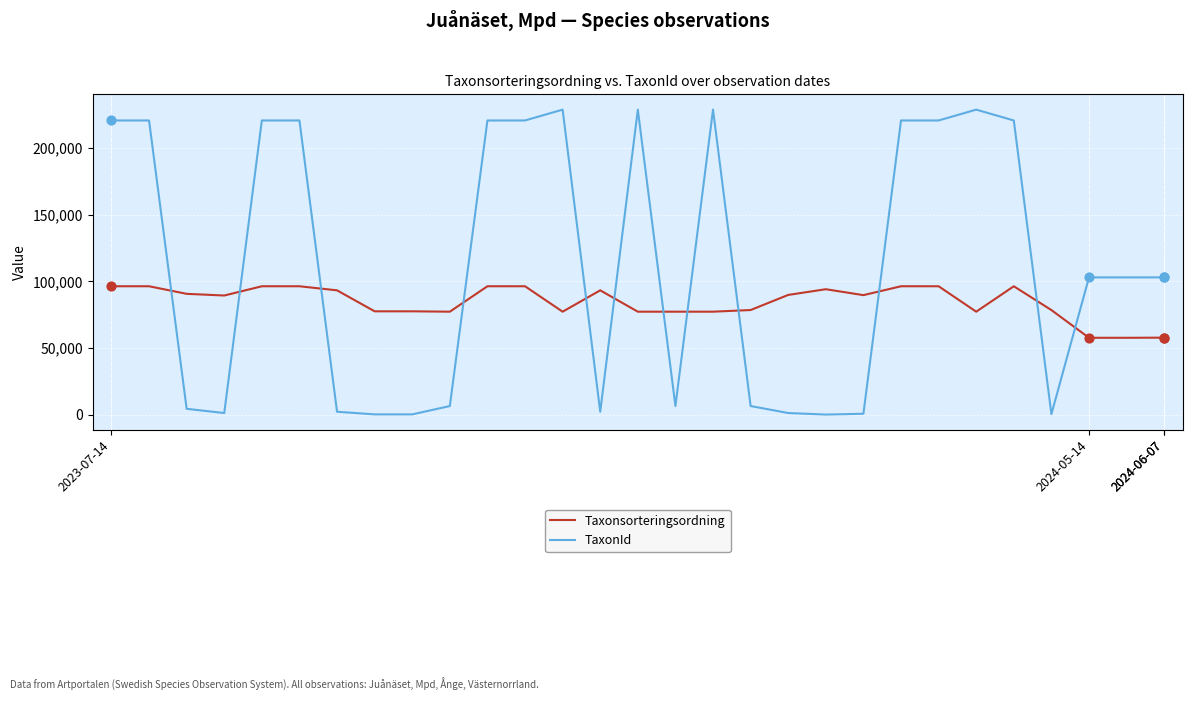

Which series has the widest spread of values?

TaxonId